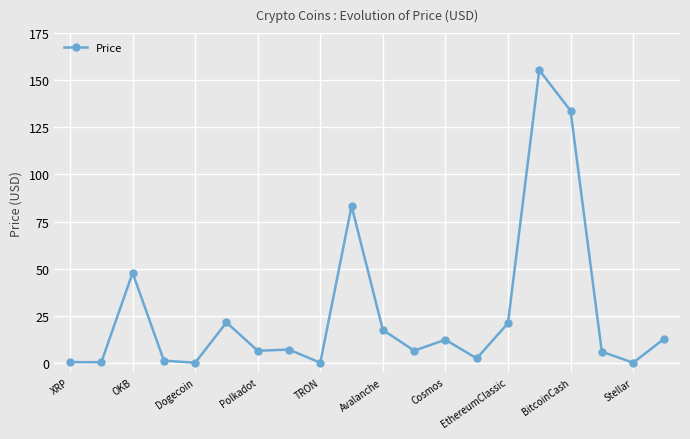

True or false: there are more than 0 points higher than both neighbors.

True